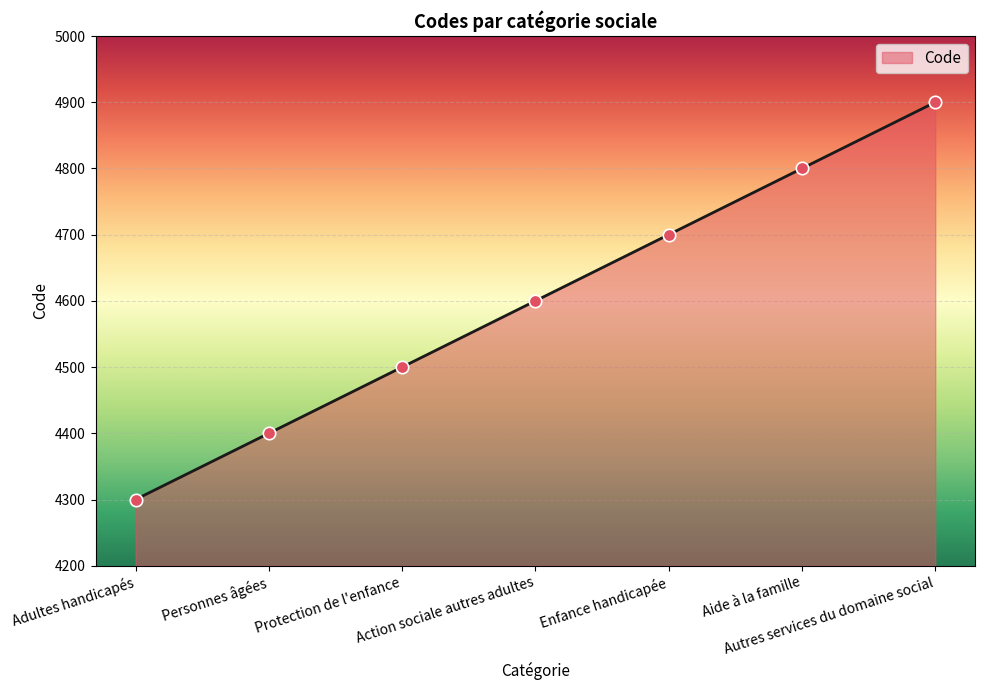

What is the change in value from Enfance handicapée to Aide à la famille?

+100